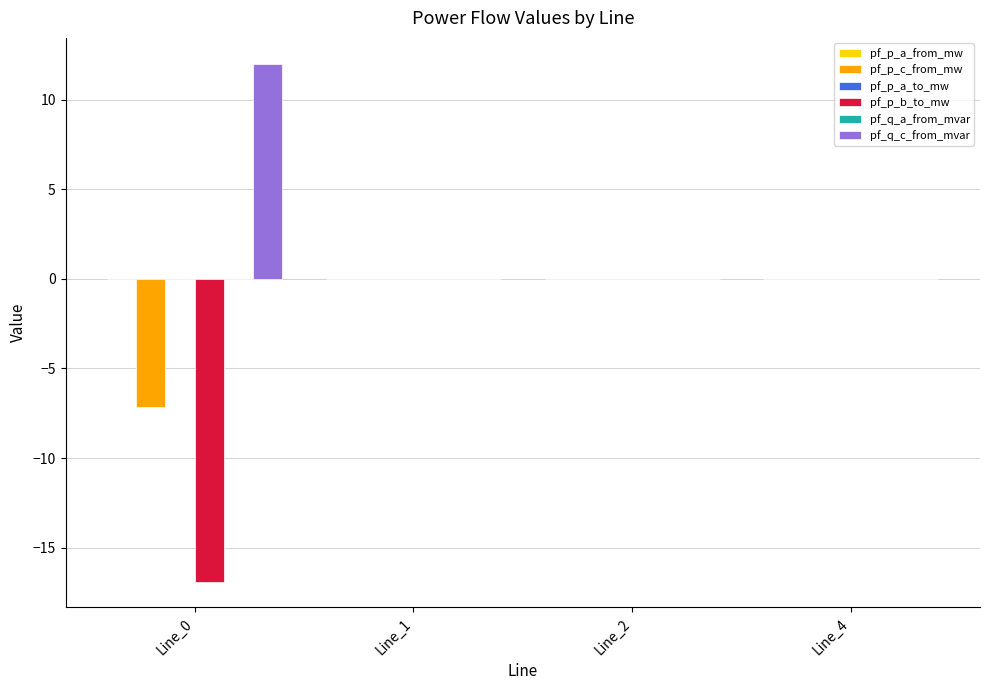

What is the sum of all pf_p_b_to_mw values?

-16.9